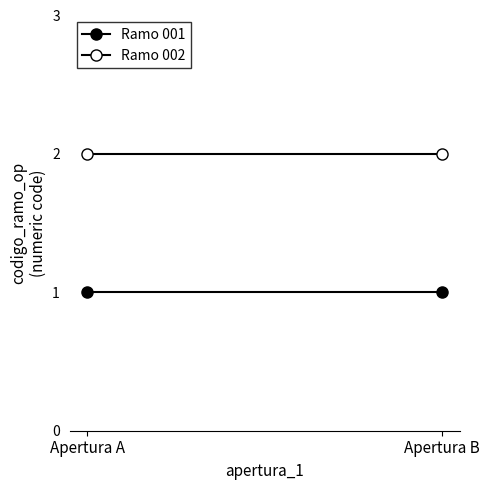

Between Apertura A and Apertura B, which series saw the biggest shift?

Ramo 001